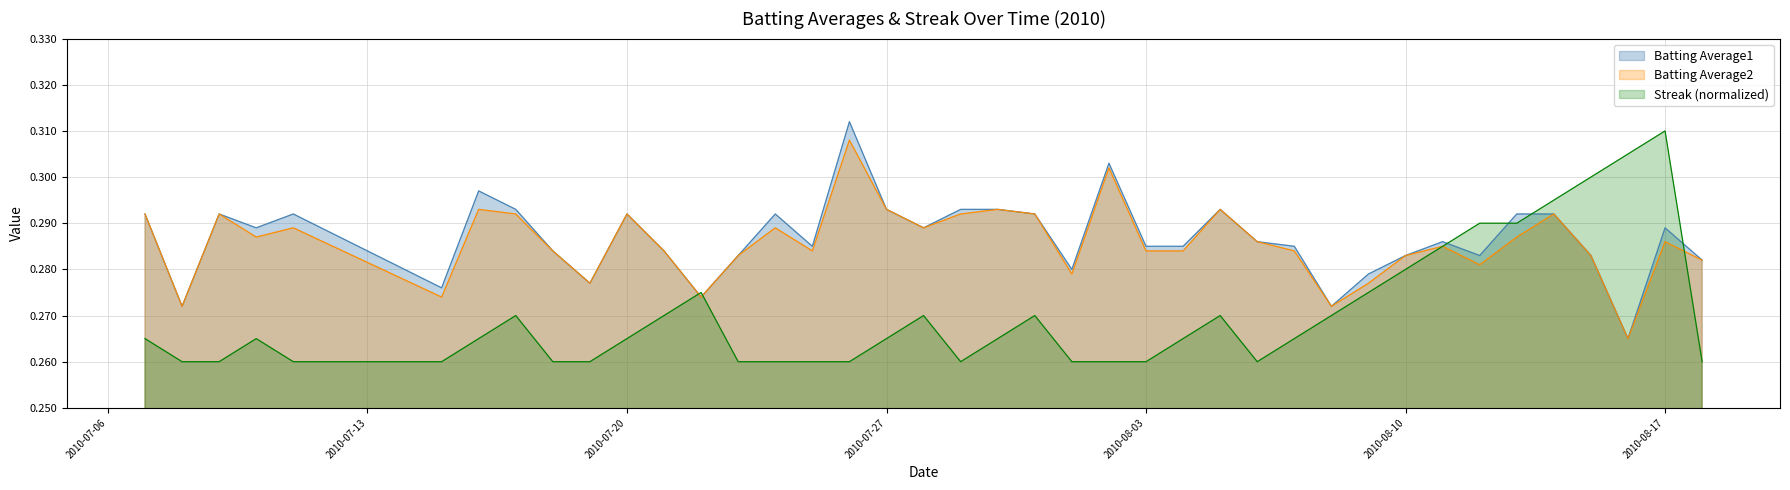

Is it true that Batting Average2 equals 0.1 at 2010-07-10?

False